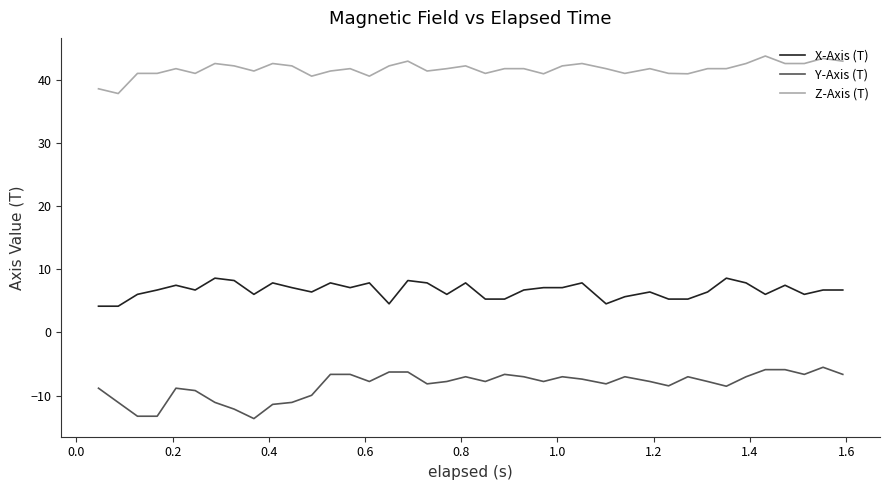

Does the chart display data point markers on the line(s)?

No